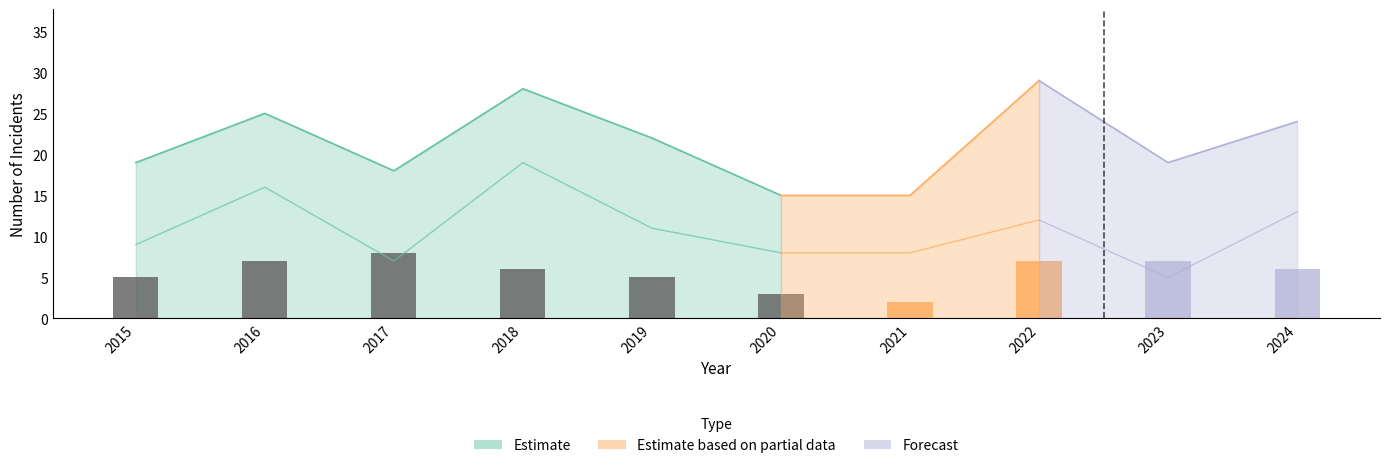

Reading left to right, list all the values displayed in this chart.

Aggravated Assault: 2015=3	2016=1	2017=1	2018=0	2019=2	2020=2	2021=3	2022=2	2023=2	2024=2
Aggravated Battery: 2015=2	2016=1	2017=2	2018=3	2019=4	2020=2	2021=2	2022=7	2023=4	2024=3
Robbery: 2015=5	2016=7	2017=8	2018=6	2019=5	2020=3	2021=2	2022=7	2023=7	2024=6
Theft: 2015=9	2016=16	2017=7	2018=19	2019=11	2020=8	2021=8	2022=12	2023=5	2024=13
Total: 2015=19	2016=25	2017=18	2018=28	2019=22	2020=15	2021=15	2022=29	2023=19	2024=24